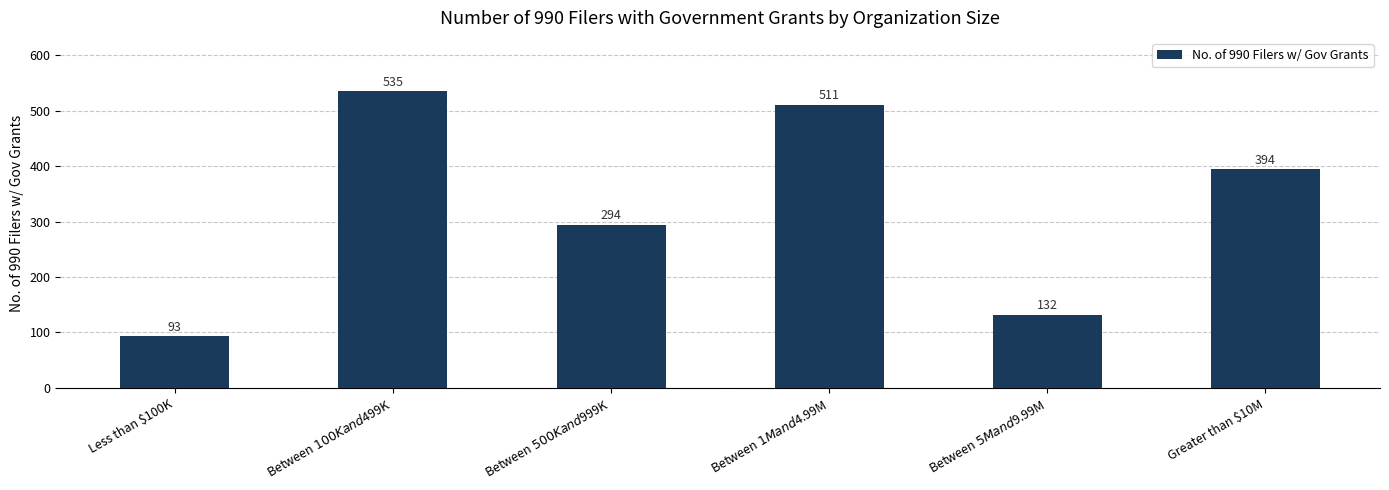

Are the bars horizontal?

No